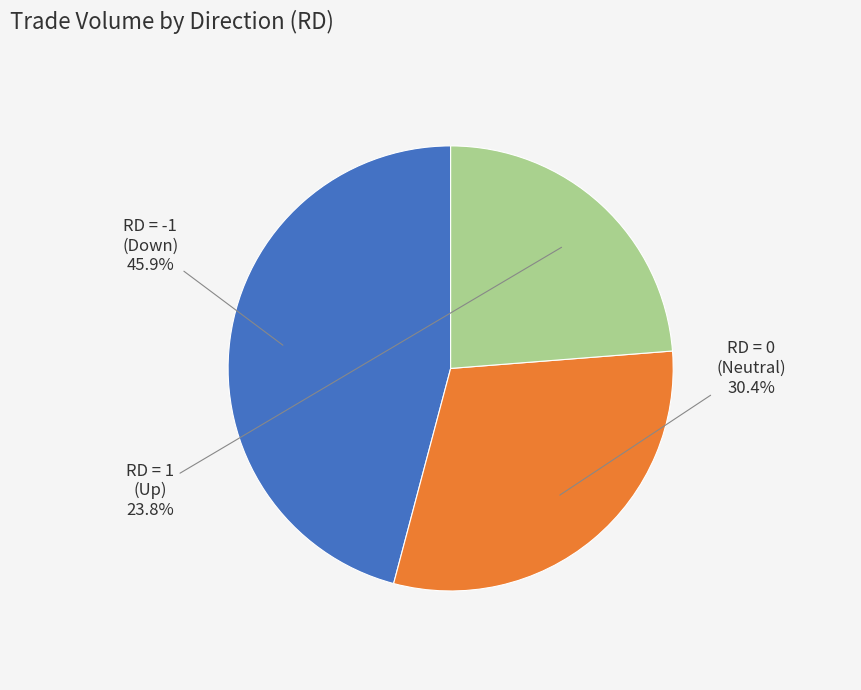

Rank the categories by value from highest to lowest.

RD = -1 (Down), RD = 0 (Neutral), RD = 1 (Up)